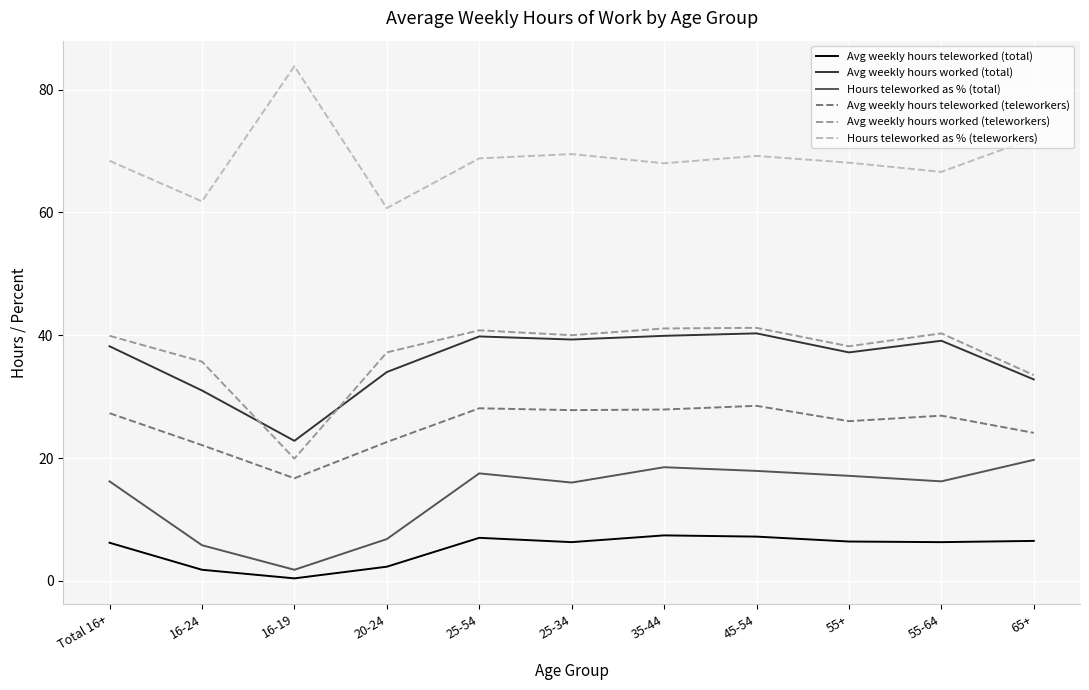

Where is Hours teleworked as % (teleworkers) nearest to the value 72?

65+